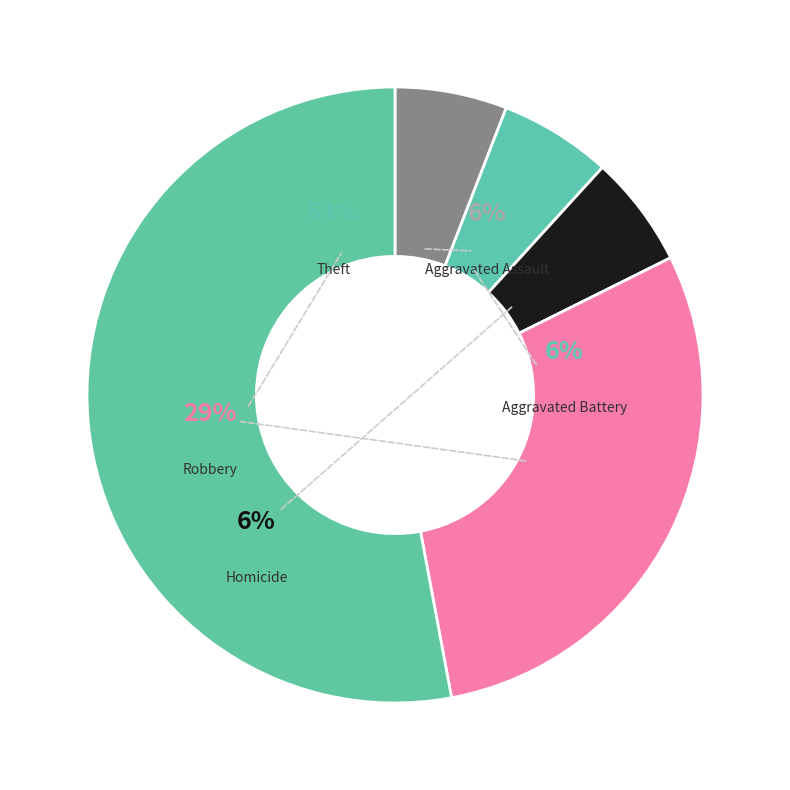

How much of the chart is everything except Robbery?

70.6%